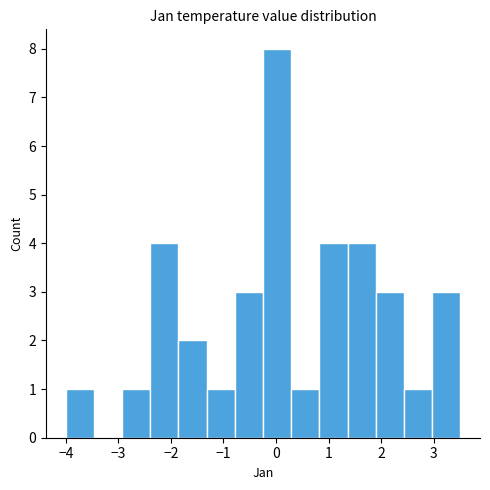

Reading left to right, transcribe this chart: for each bar, give the range it covers on the x-axis and its height. Neither the bar edges nor the heights are printed on the chart, so give them approximately, as read against the axes.

-4.0 to -3.5: 1
-3.5 to -2.9: 0
-2.9 to -2.4: 1
-2.4 to -1.9: 4
-1.9 to -1.3: 2
-1.3 to -0.8: 1
-0.8 to -0.2: 3
-0.2 to 0.3: 8
0.3 to 0.8: 1
0.8 to 1.4: 4
1.4 to 1.9: 4
1.9 to 2.4: 3
2.4 to 3.0: 1
3.0 to 3.5: 3